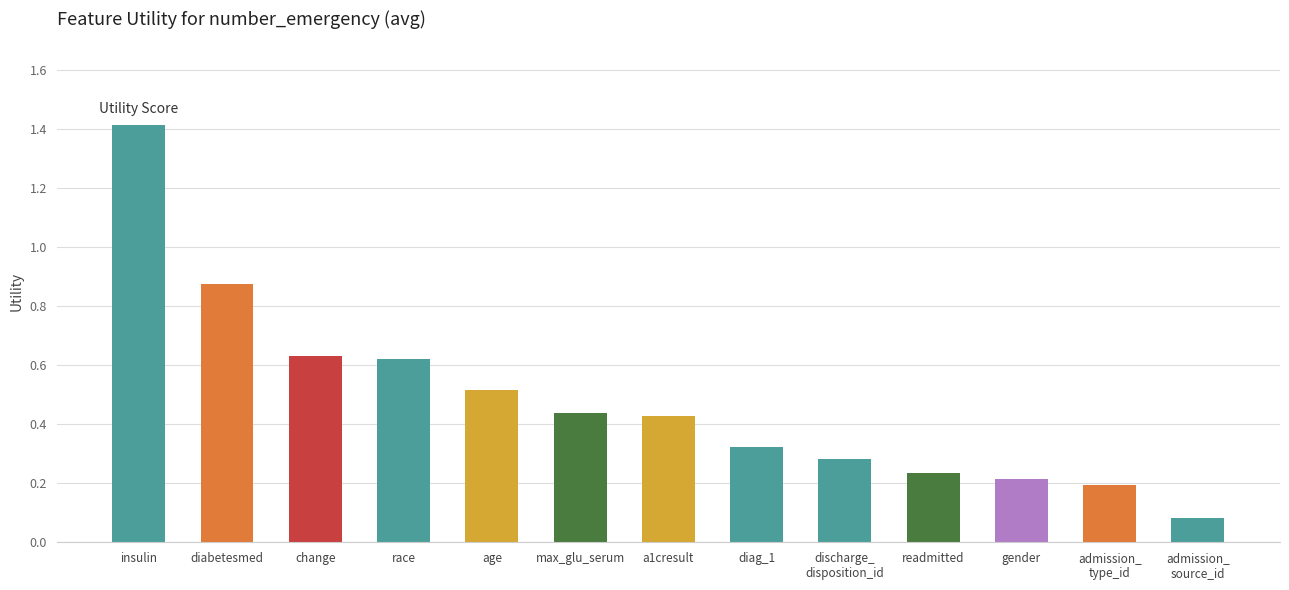

What is the difference between the maximum and second lowest values?

1.2